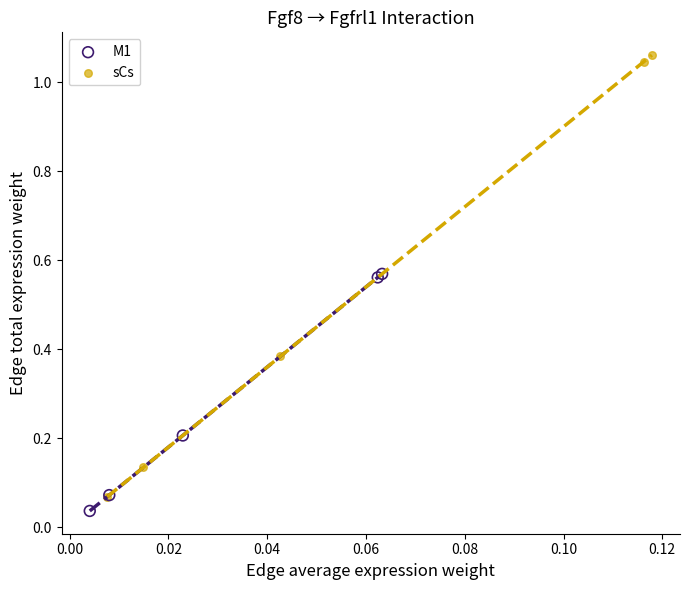

Which series has the largest Y range (max minus min)?

sCs